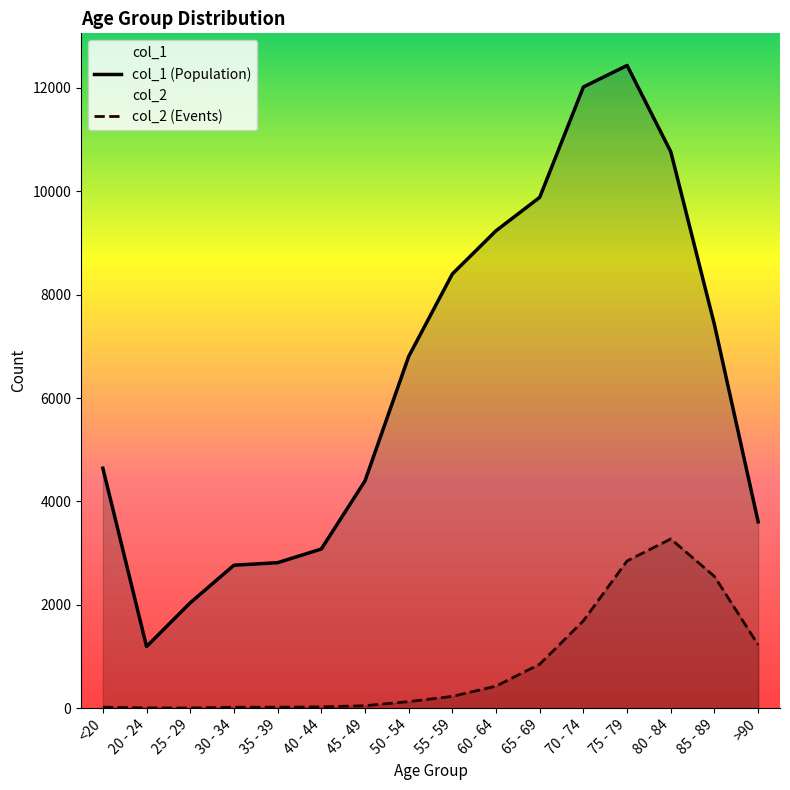

Is the value of col_2 (Events) at 35 - 39 greater than the value of col_1 (Population) at 75 - 79?

No